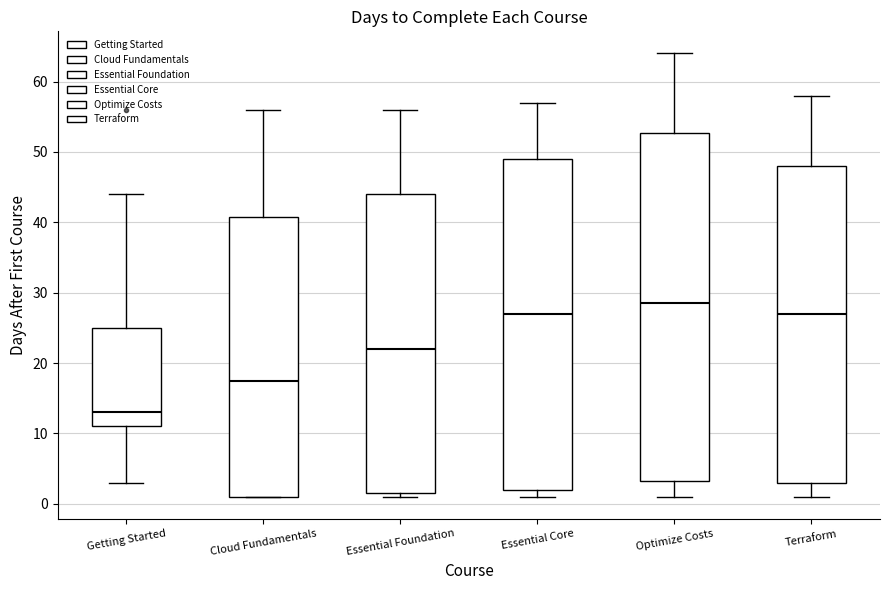

Which box has the highest median line?

Optimize Costs